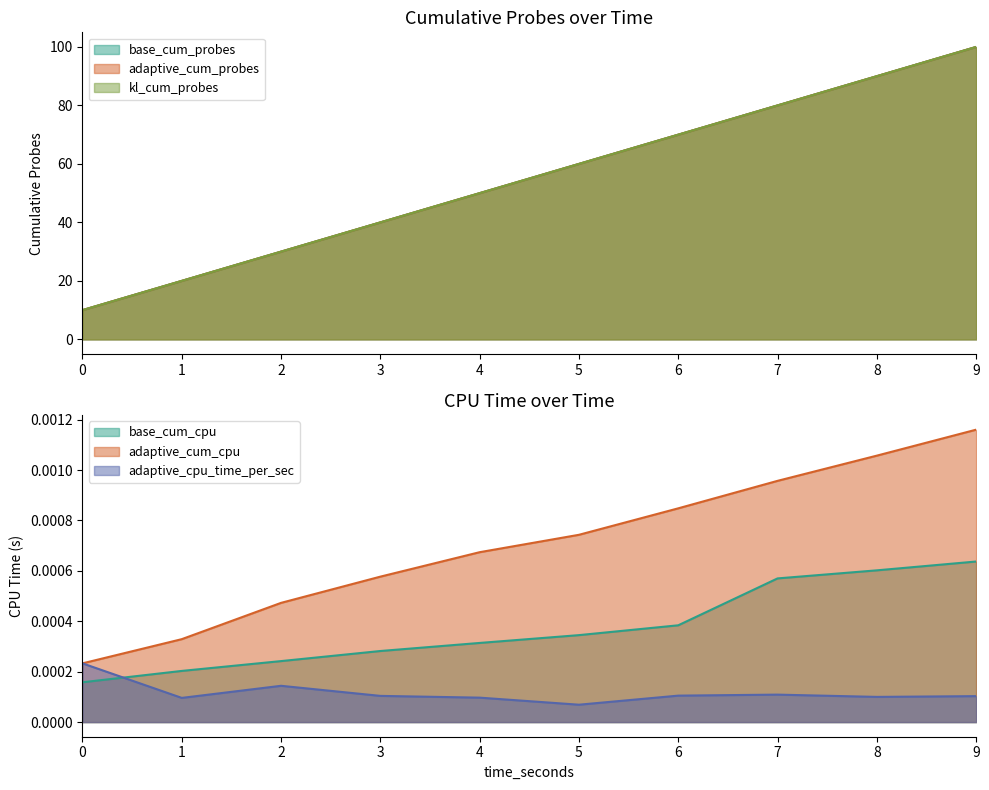

What is the total value across all series at 8?

270.0